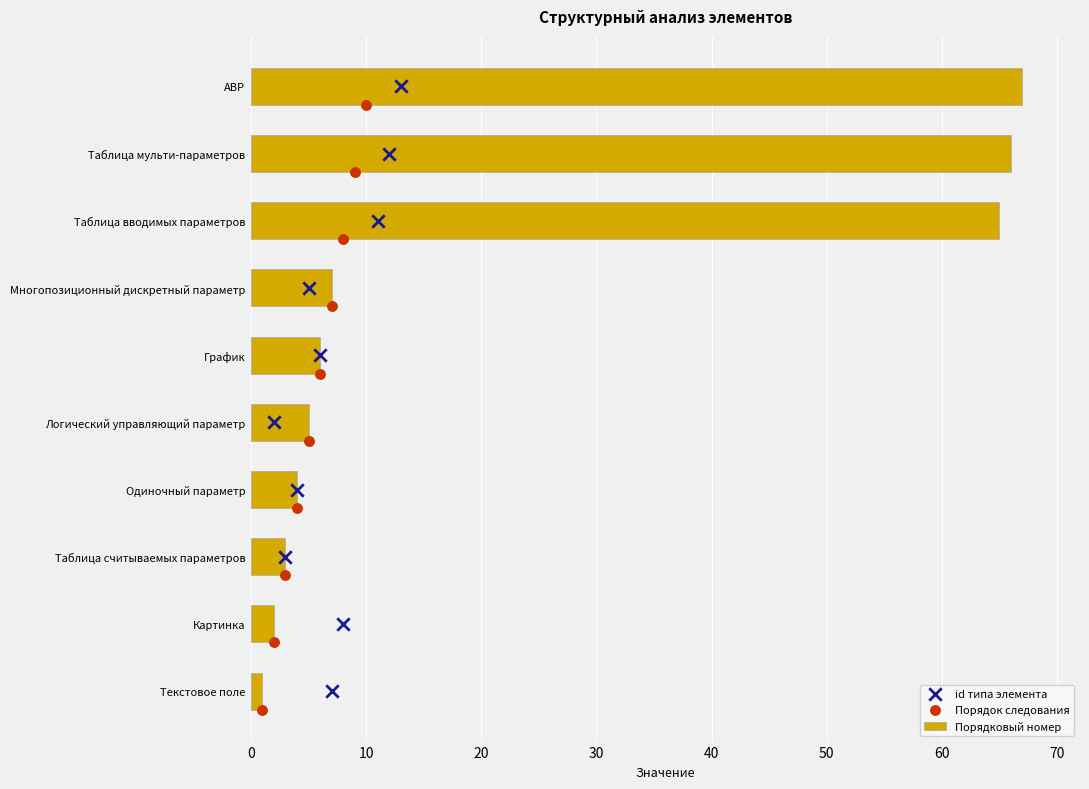

What are all the series names shown in the legend?

Порядковый номер, id типа элемента, Порядок следования